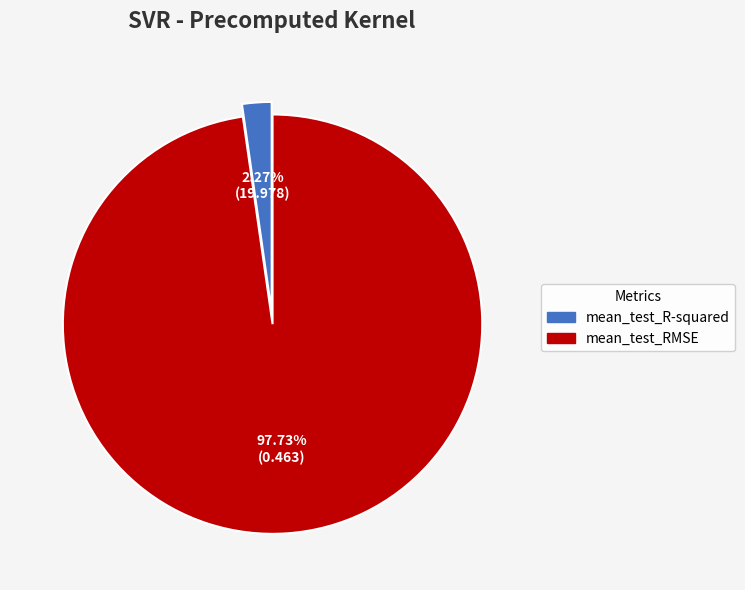

Which has a higher value, mean_test_R-squared or mean_test_RMSE?

mean_test_RMSE